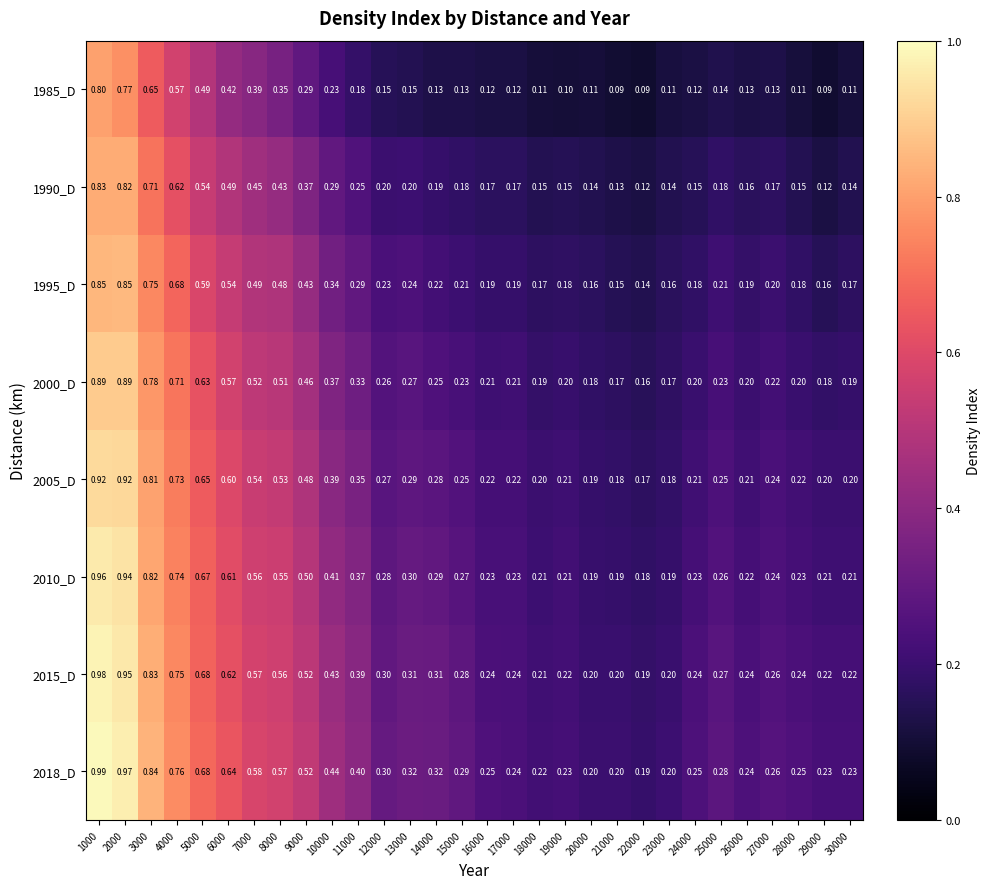

Rank the series at 13000 from lowest to highest value.

1985_D, 1990_D, 1995_D, 2000_D, 2005_D, 2010_D, 2015_D, 2018_D